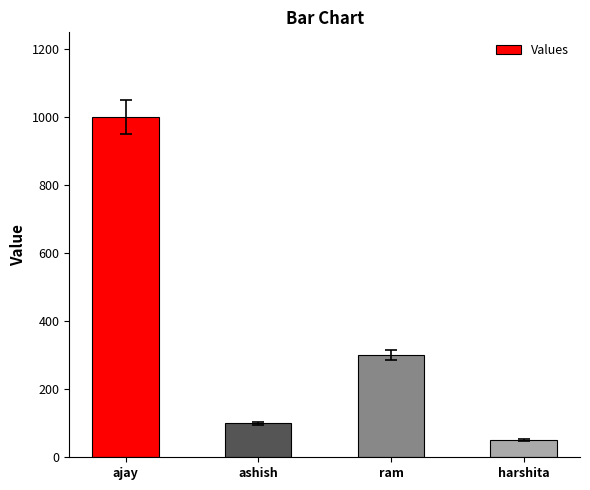

What is the change in value from ajay to ram?

-700